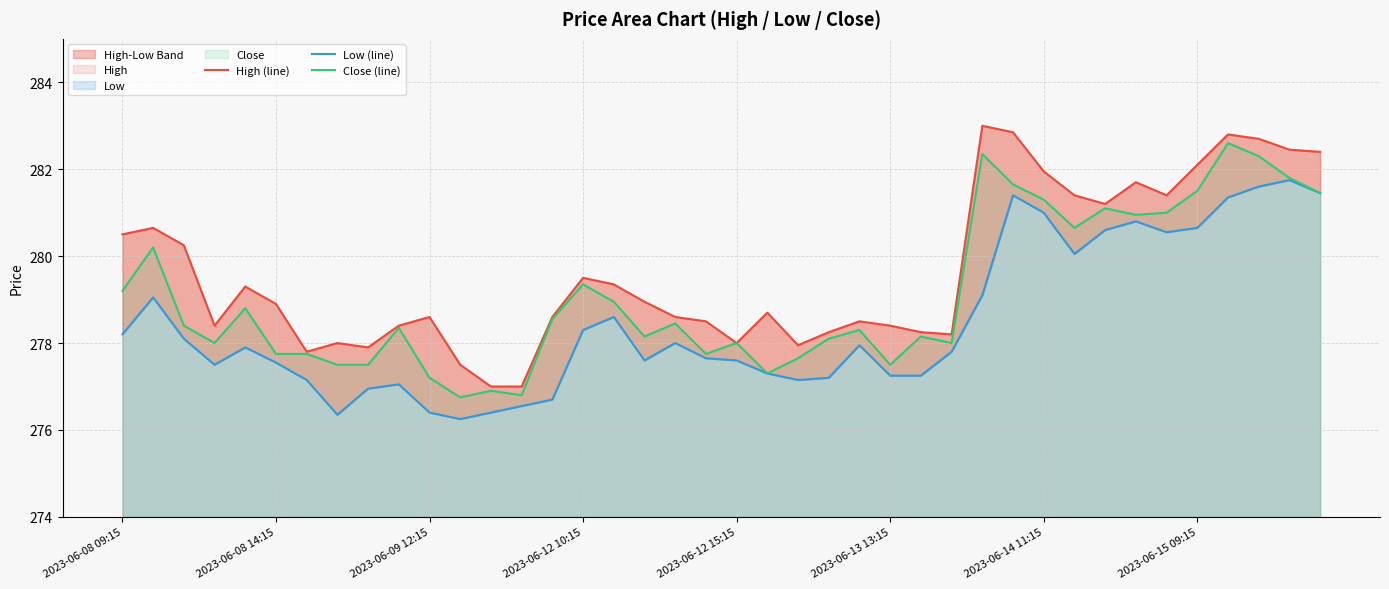

The Close (line) series shows 281.0 at 34. True or false?

True